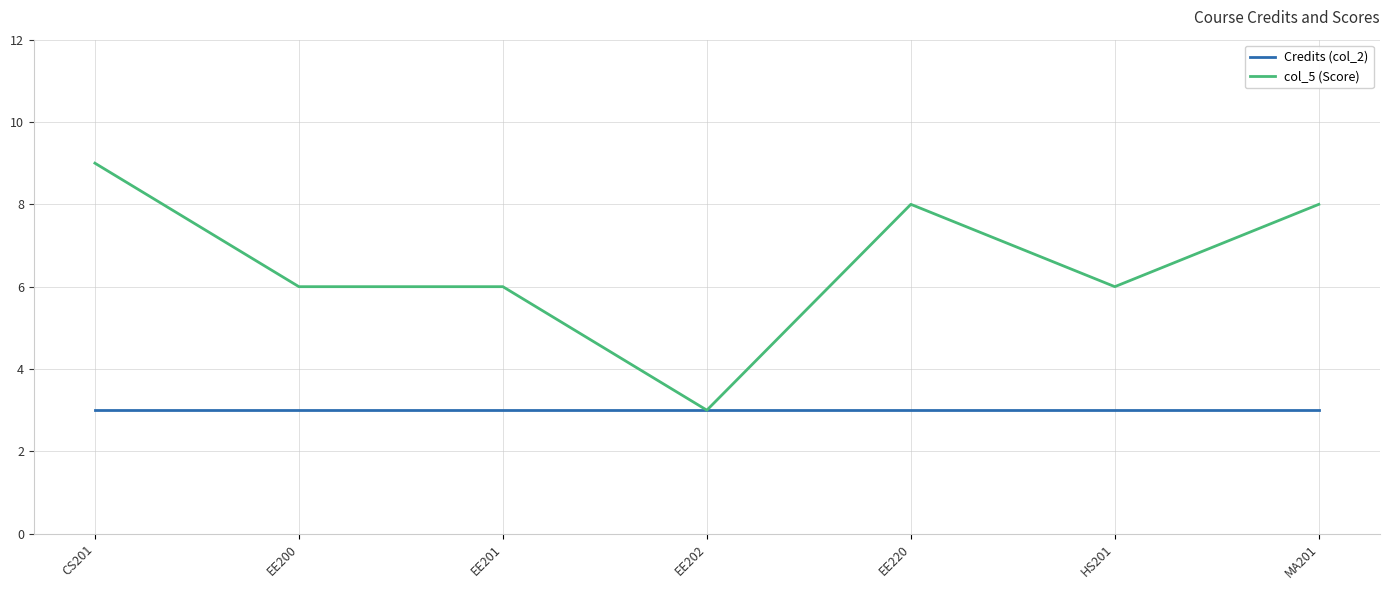

Which series has the largest total across all categories?

col_5 (Score)